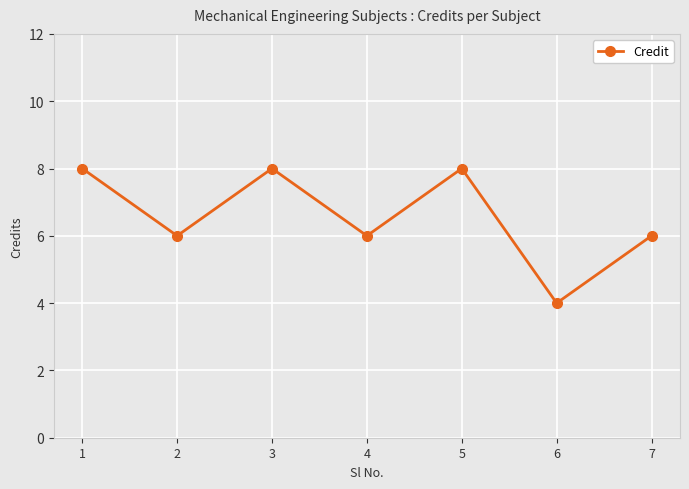

What is the average value?

7